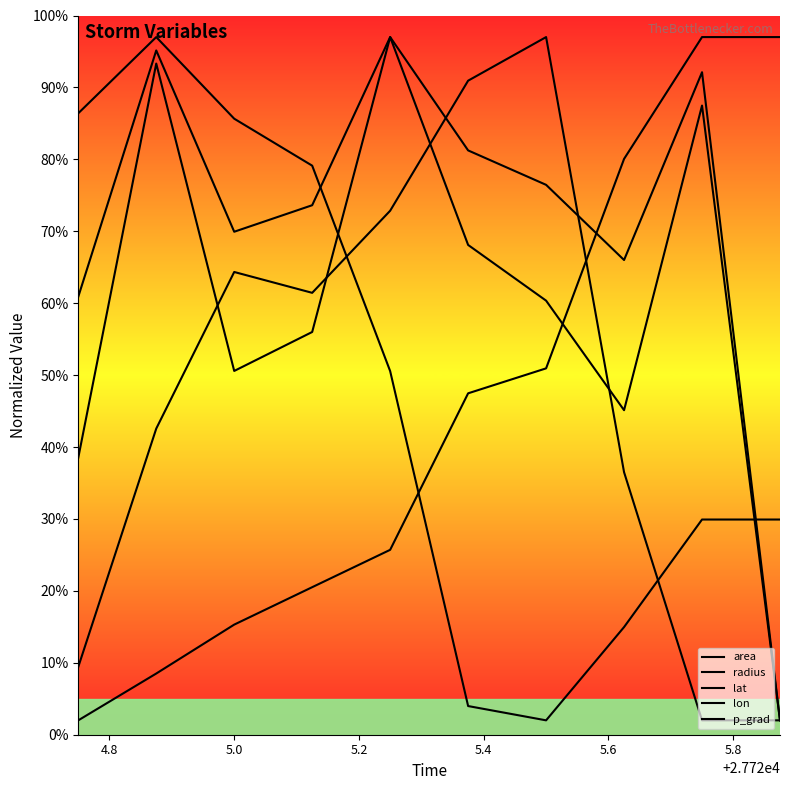

How many lines are shown in the chart?

5